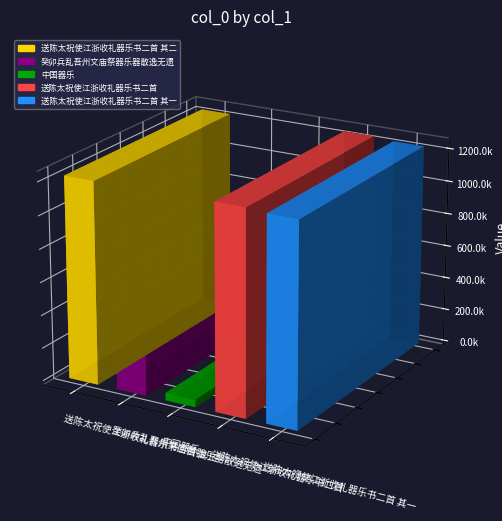

What is the ratio of the value at 送陈太祝使江浙收礼器乐书二首 to the value at 送陈太祝使江浙收礼器乐书二首 其二?

1.0